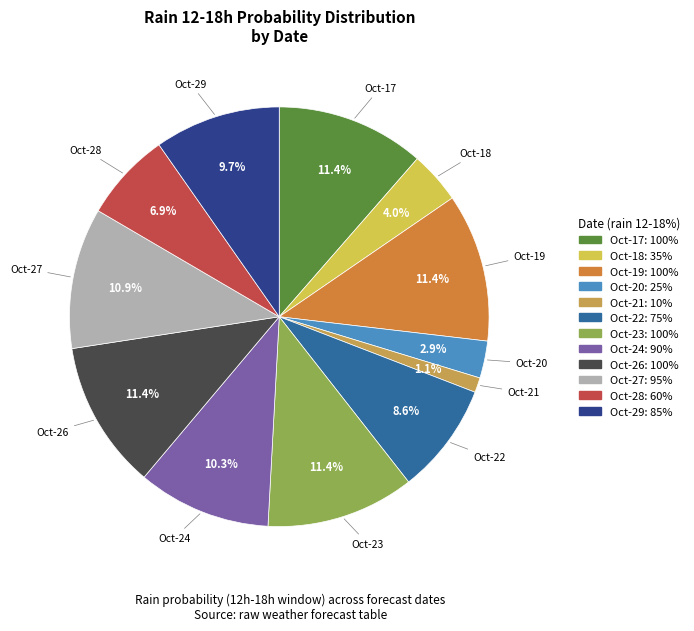

Is there a majority slice in this chart?

No